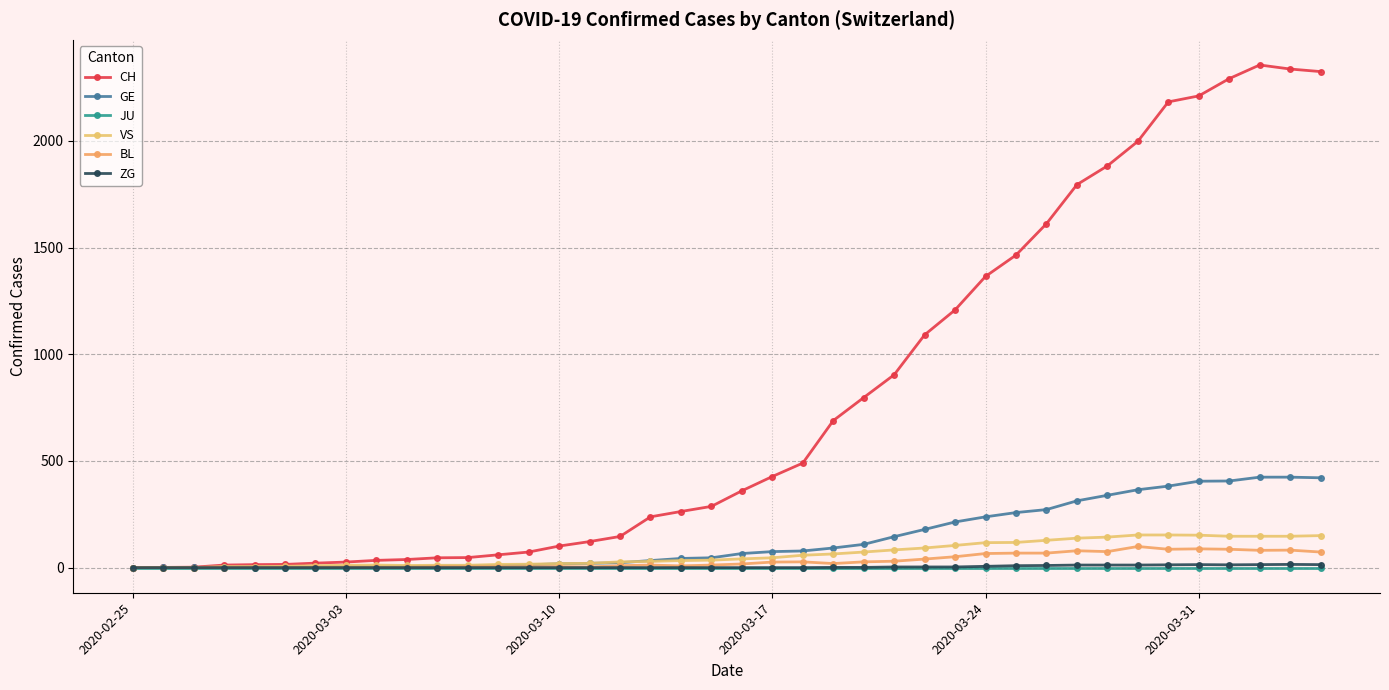

How many lines are shown in the chart?

6